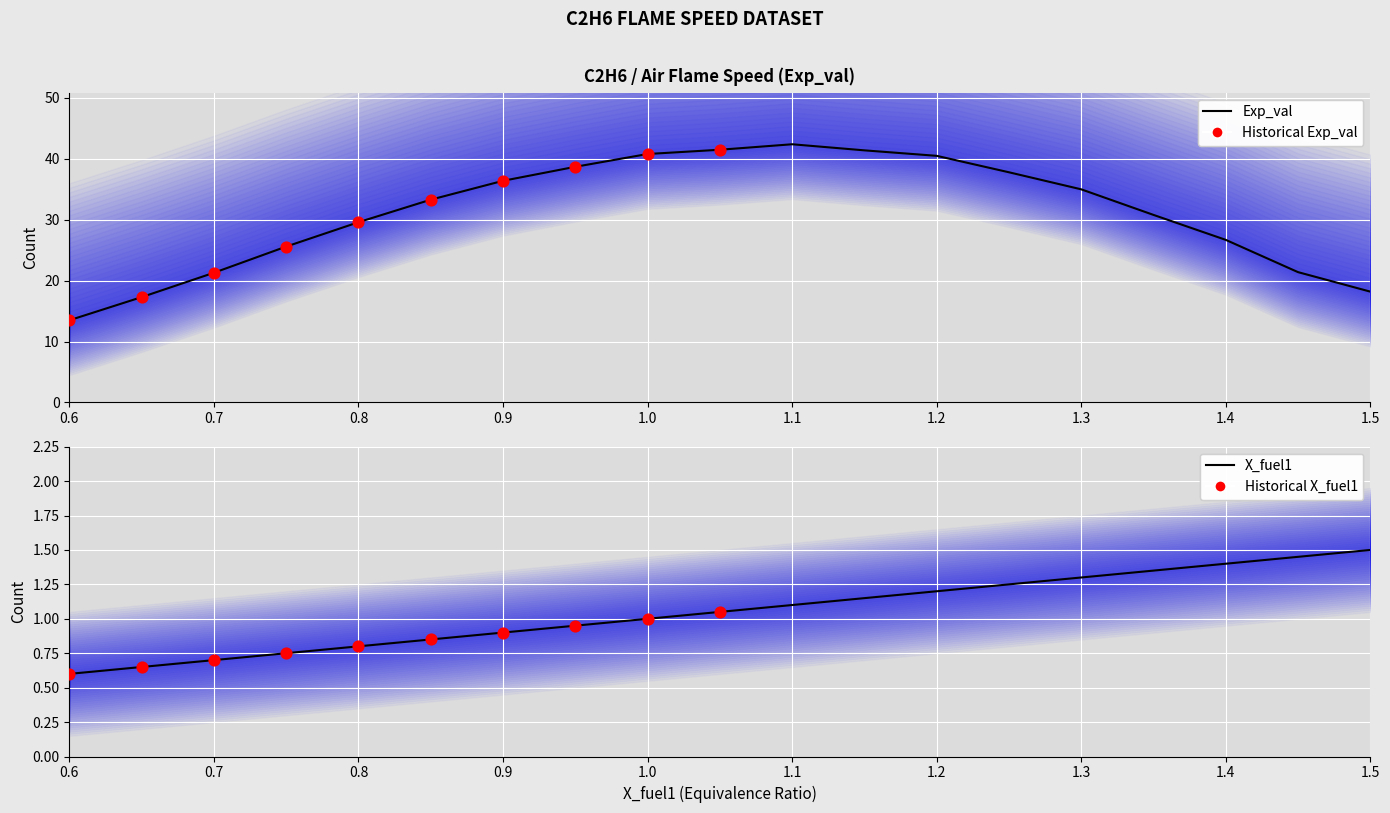

Which series reaches the maximum Y coordinate?

Exp_val